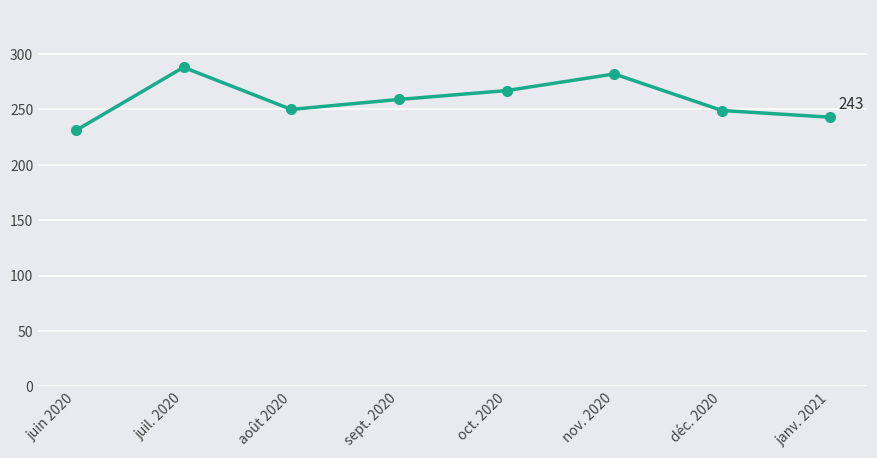

True or false: the data shows 331 at août 2020.

False